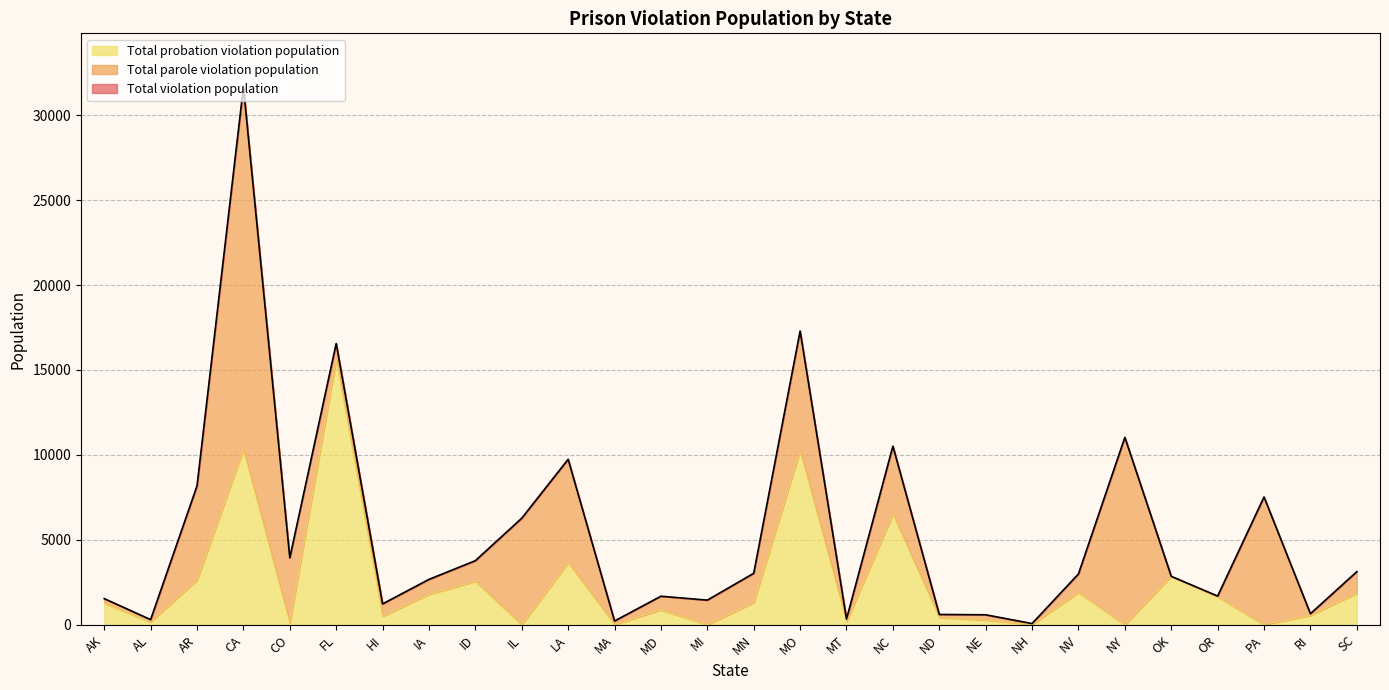

What is the value of the Total probation violation population point at the 25th from the left?

1640